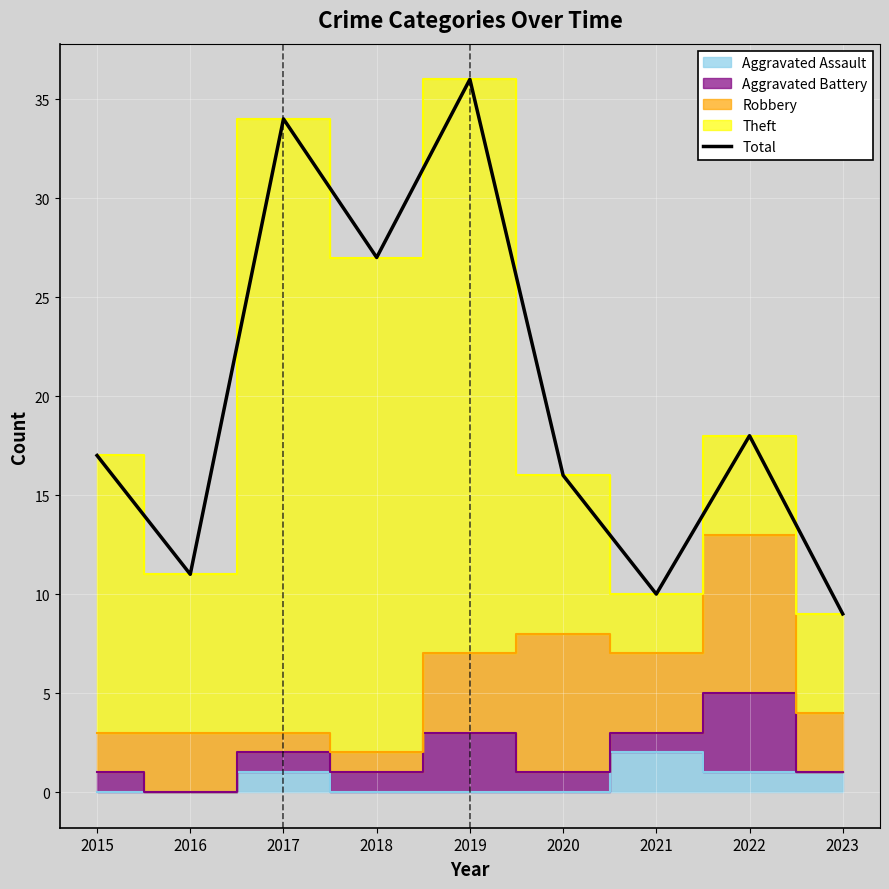

Where is the first local maximum?

2017